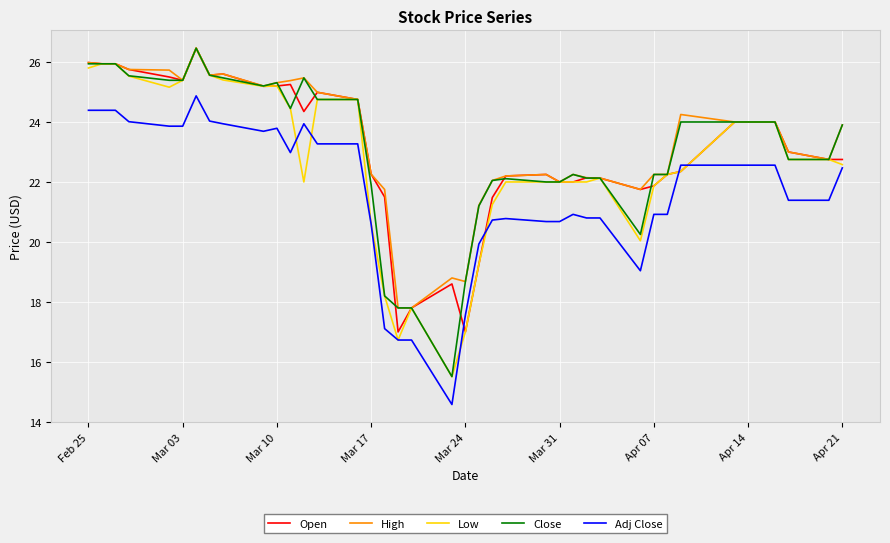

What is the minimum value shown in the chart?

14.6